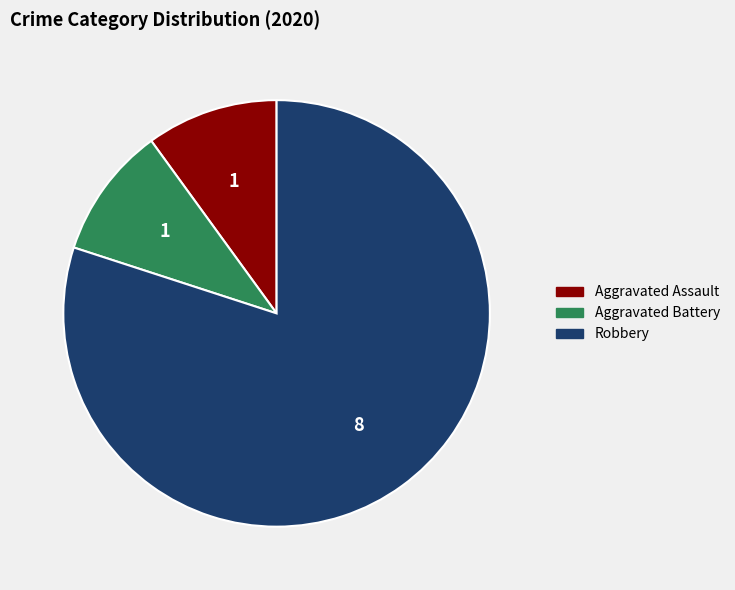

Combined, do Aggravated Assault and Aggravated Battery account for over 50%?

No